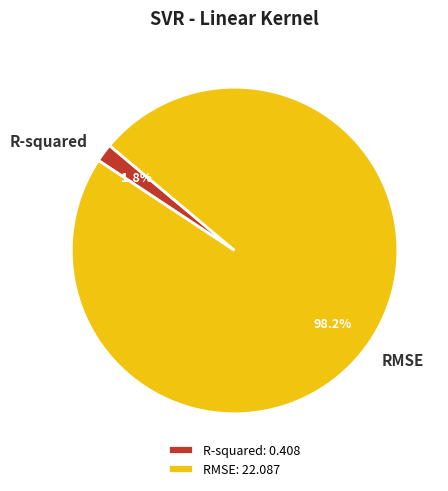

Count the number of slices in the pie.

2